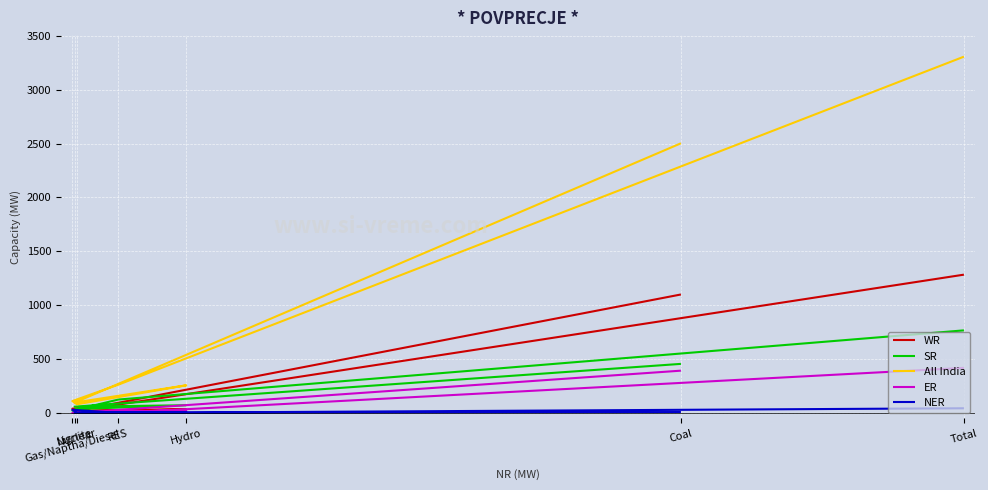

At which label does WR first exceed 39?

Coal